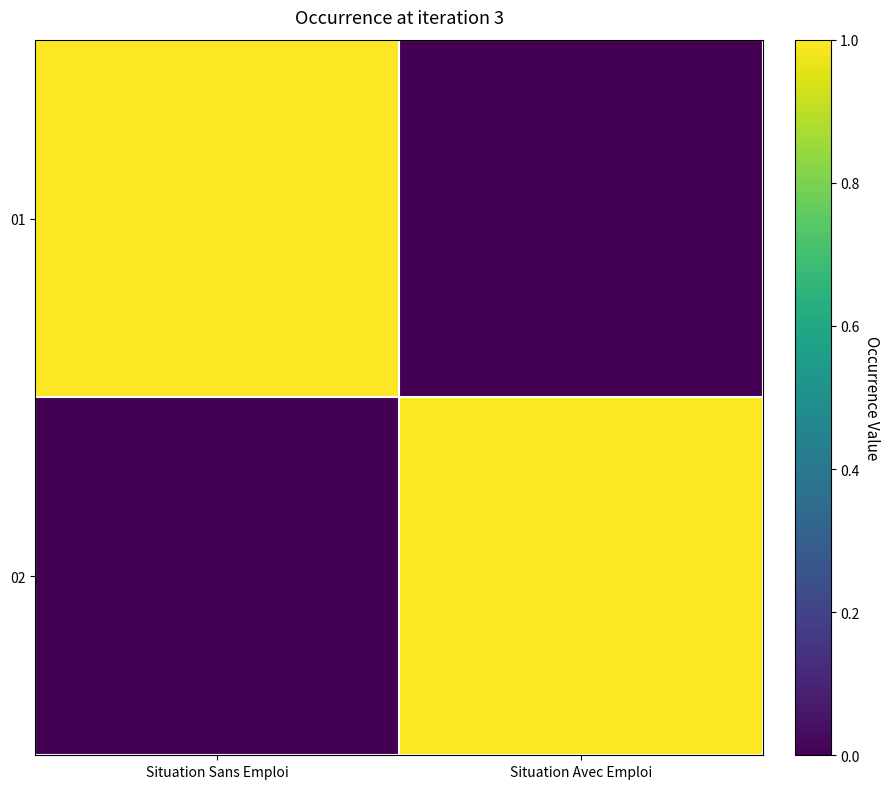

Reading left to right, what are all the values shown in this chart?

01: Situation Sans Emploi=1	Situation Avec Emploi=0
02: Situation Sans Emploi=0	Situation Avec Emploi=1